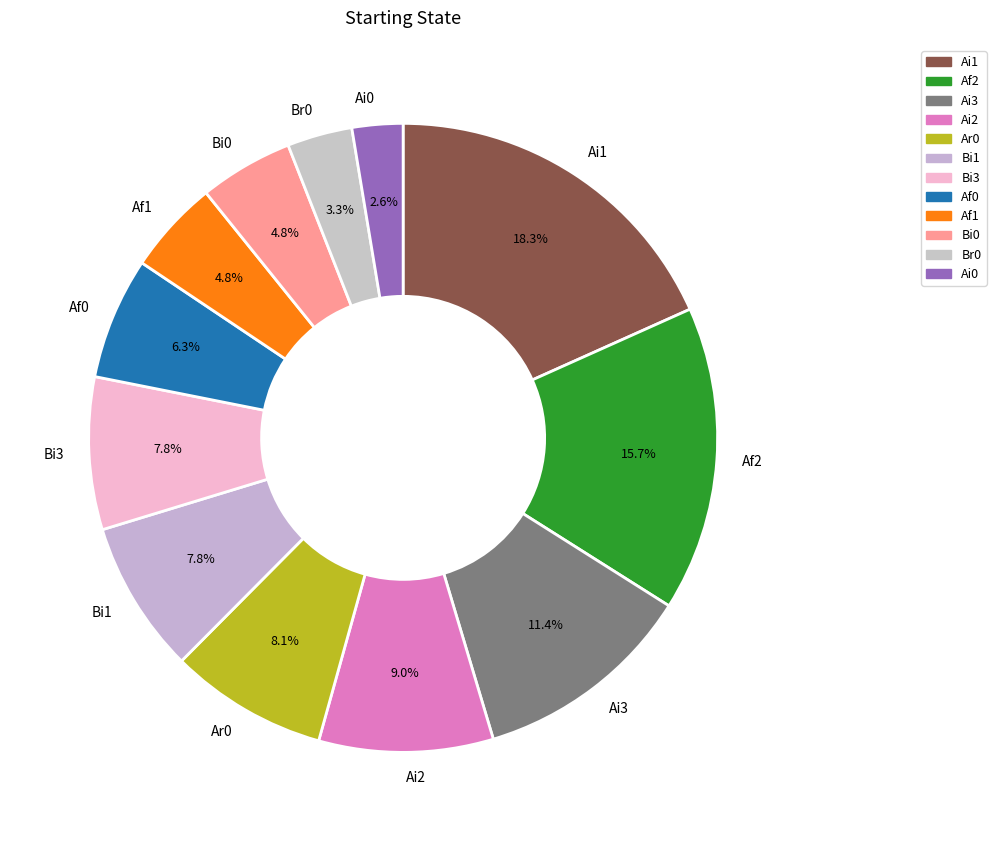

What is the ratio of the value at Bi3 to the value at Ar0?

1.0